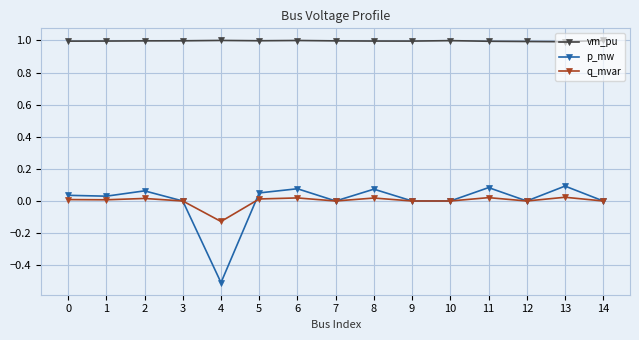

True or false: p_mw has more than 2 points higher than both neighbors.

True